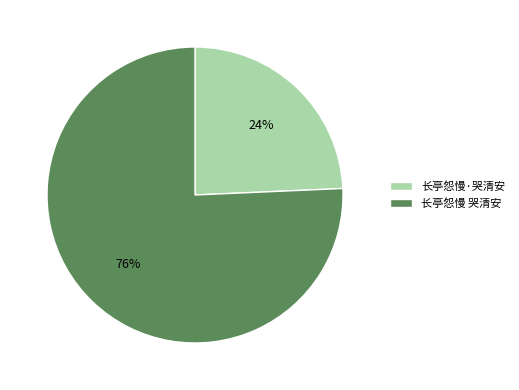

What is the majority slice?

长亭怨慢 哭清安